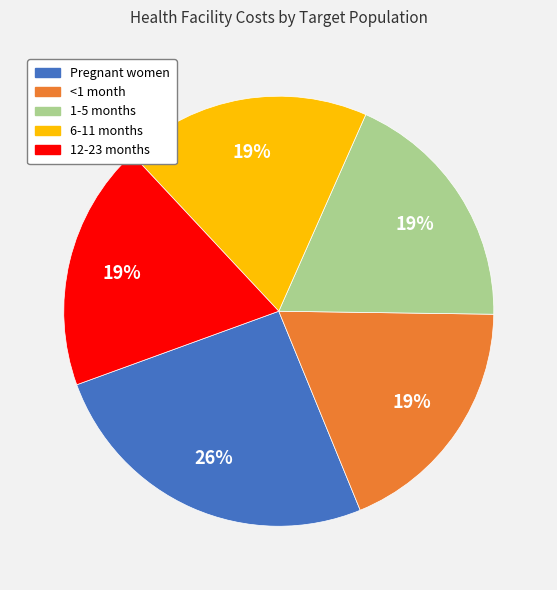

To the nearest percent, what percentage of the pie is <1 month?

19%